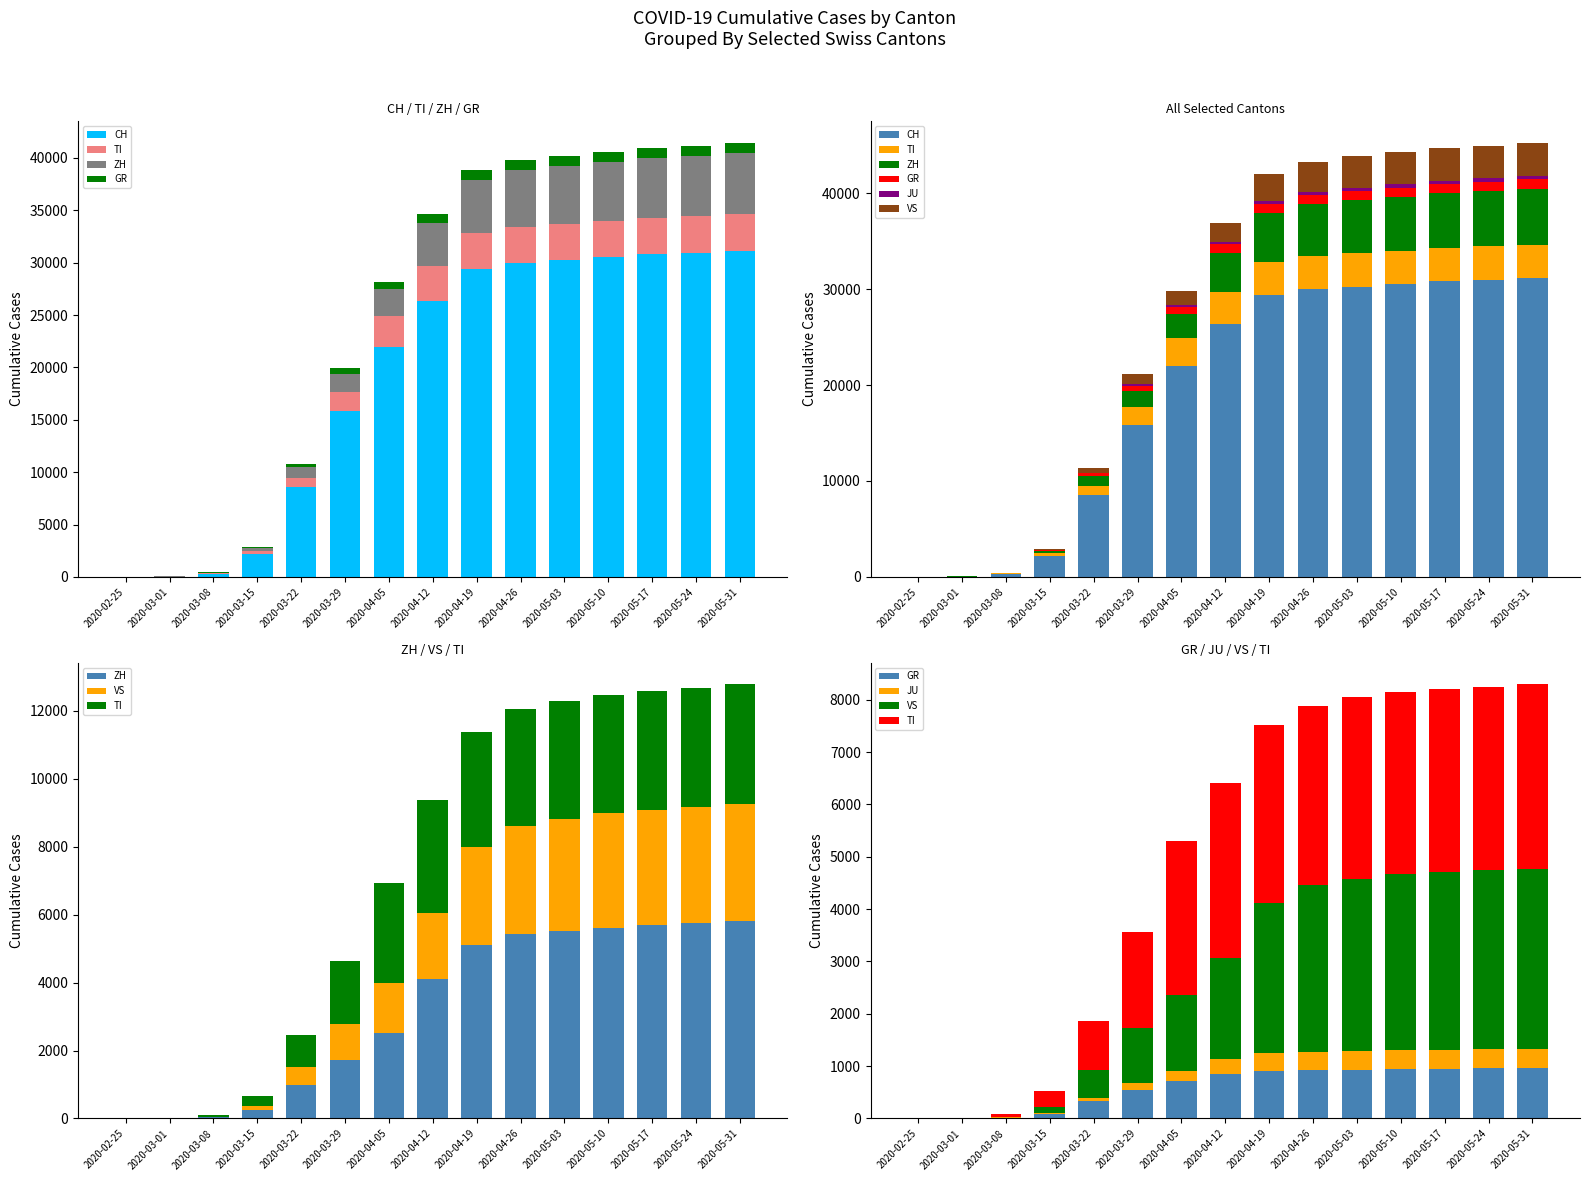

The value of ZH at 2020-03-29 is 1106. True or false?

False